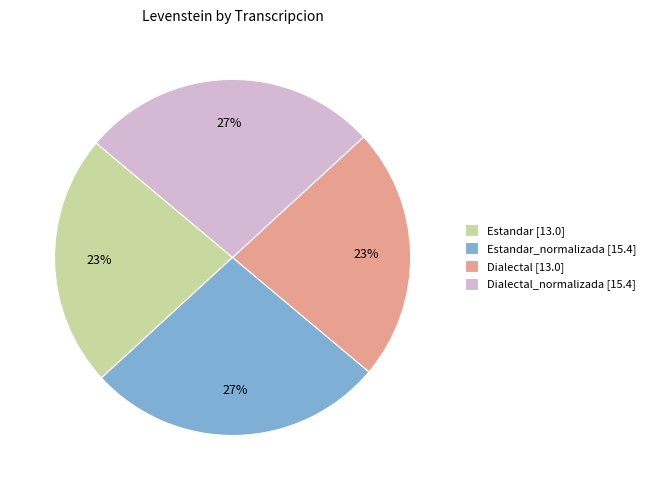

What is the ratio of the value at Dialectal [13.0] to the value at Estandar [13.0]?

1.0